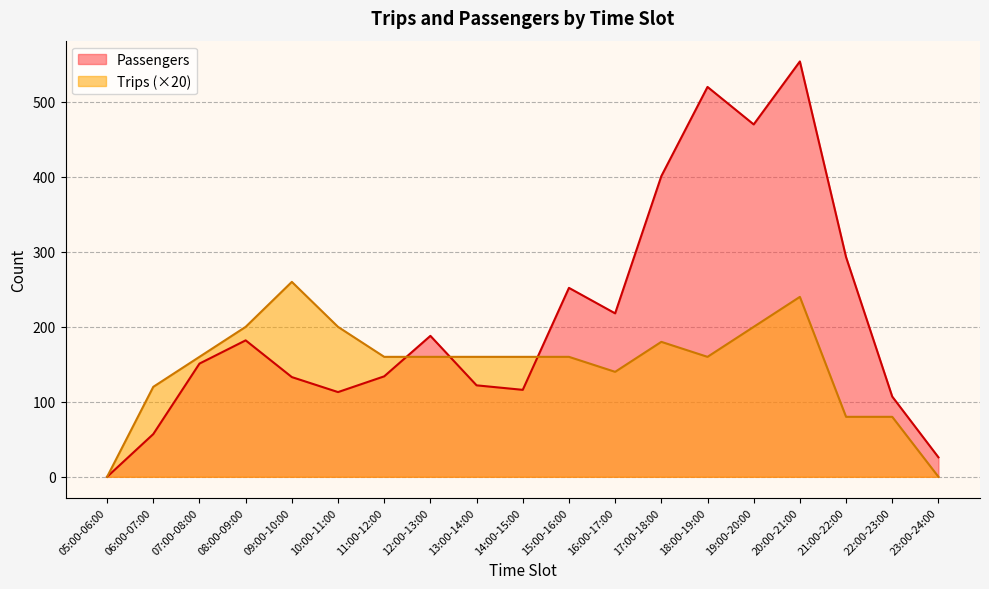

What is the difference between the Trips values at 12:00-13:00 and 10:00-11:00?

40